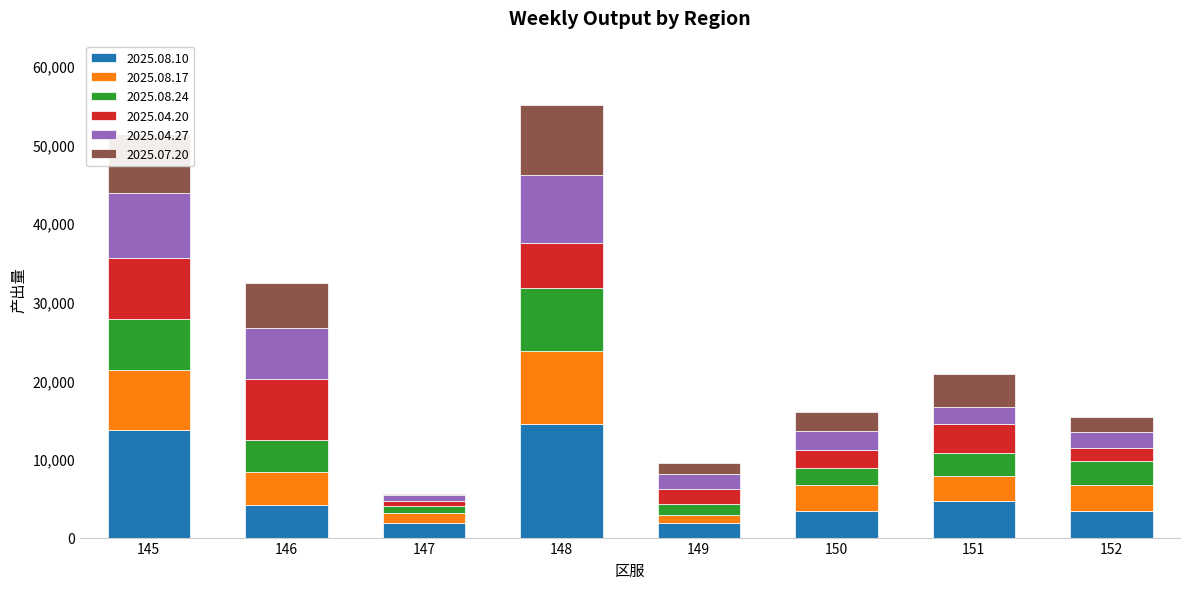

Read the 2025.04.27 value at 149, to the nearest 100.

1900